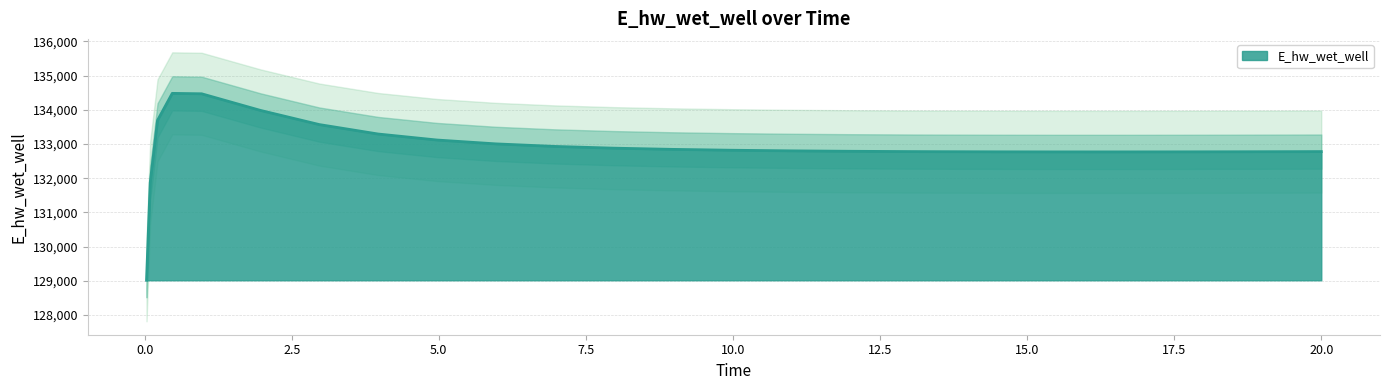

How many lines are shown in the chart?

1